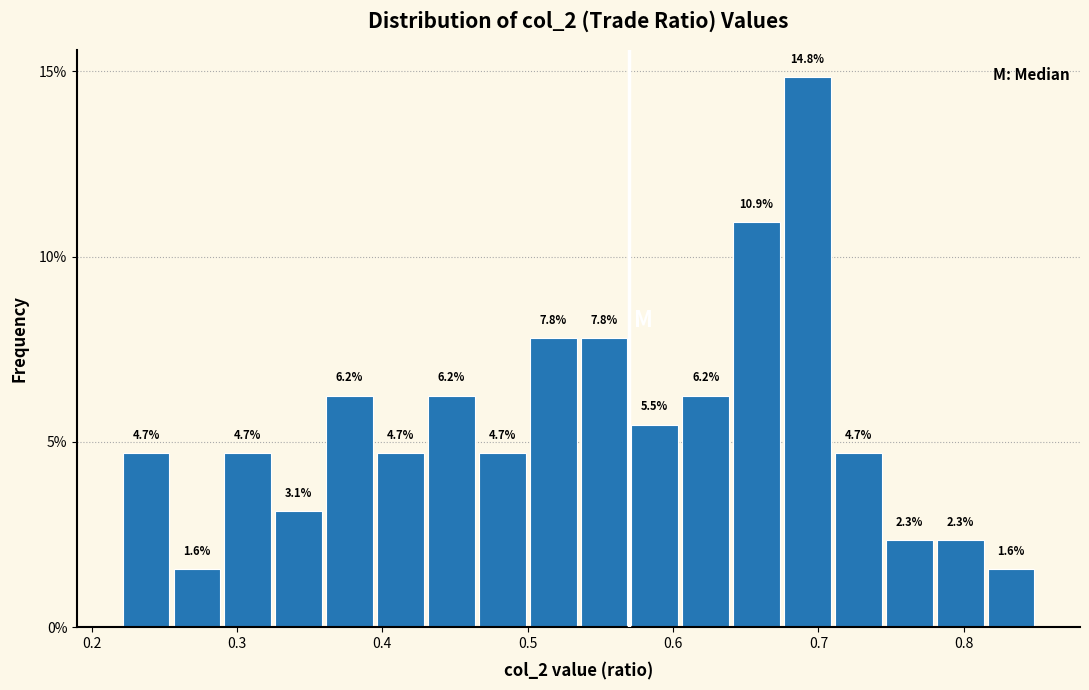

Read against the x-axis, roughly where is the centre of the tallest bar?

0.69